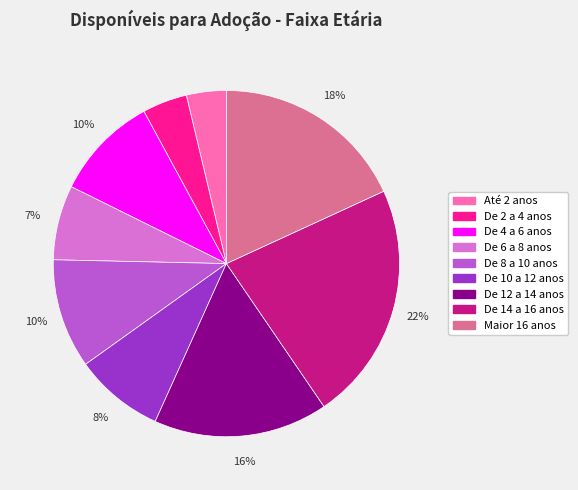

Combined, do De 6 a 8 anos and Até 2 anos account for over 50%?

No